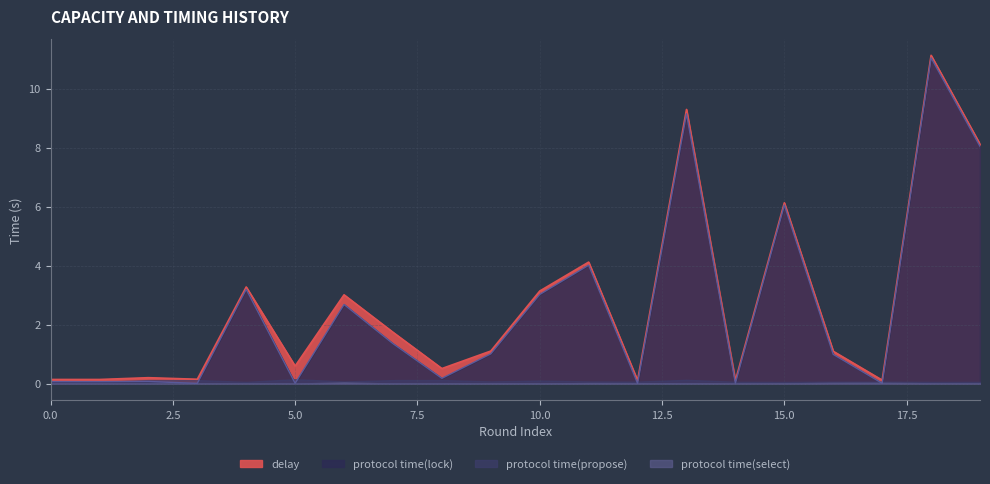

Which series changed the most between 6 and 12?

delay